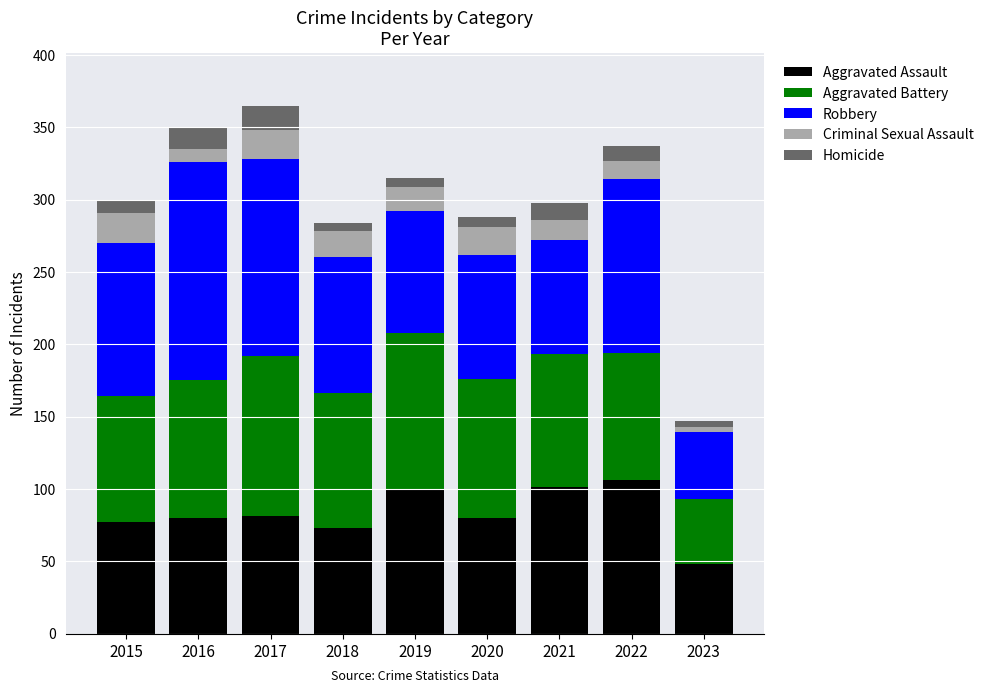

What is the maximum value for Aggravated Assault?

106